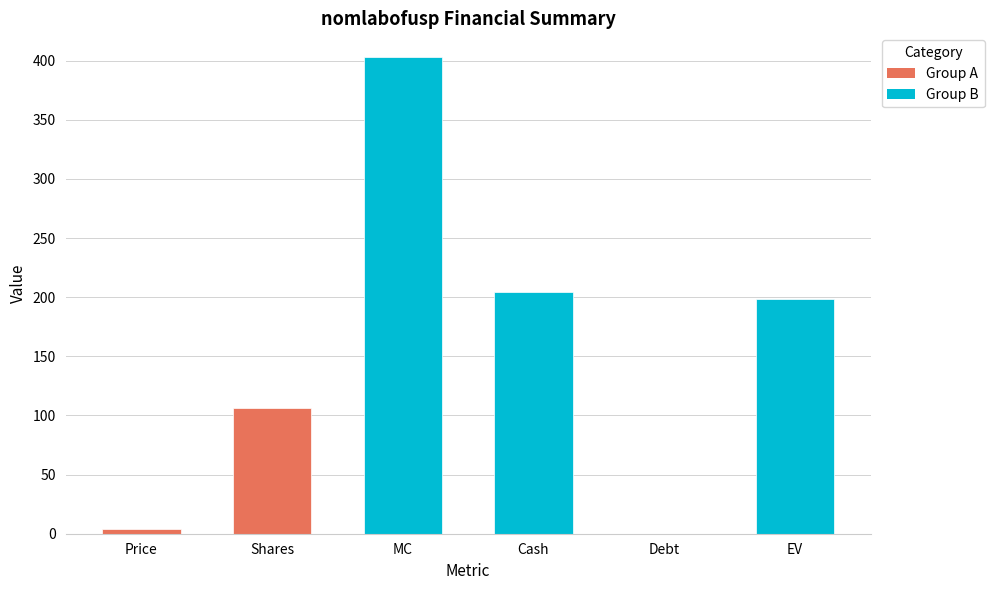

How many positive values are there?

5